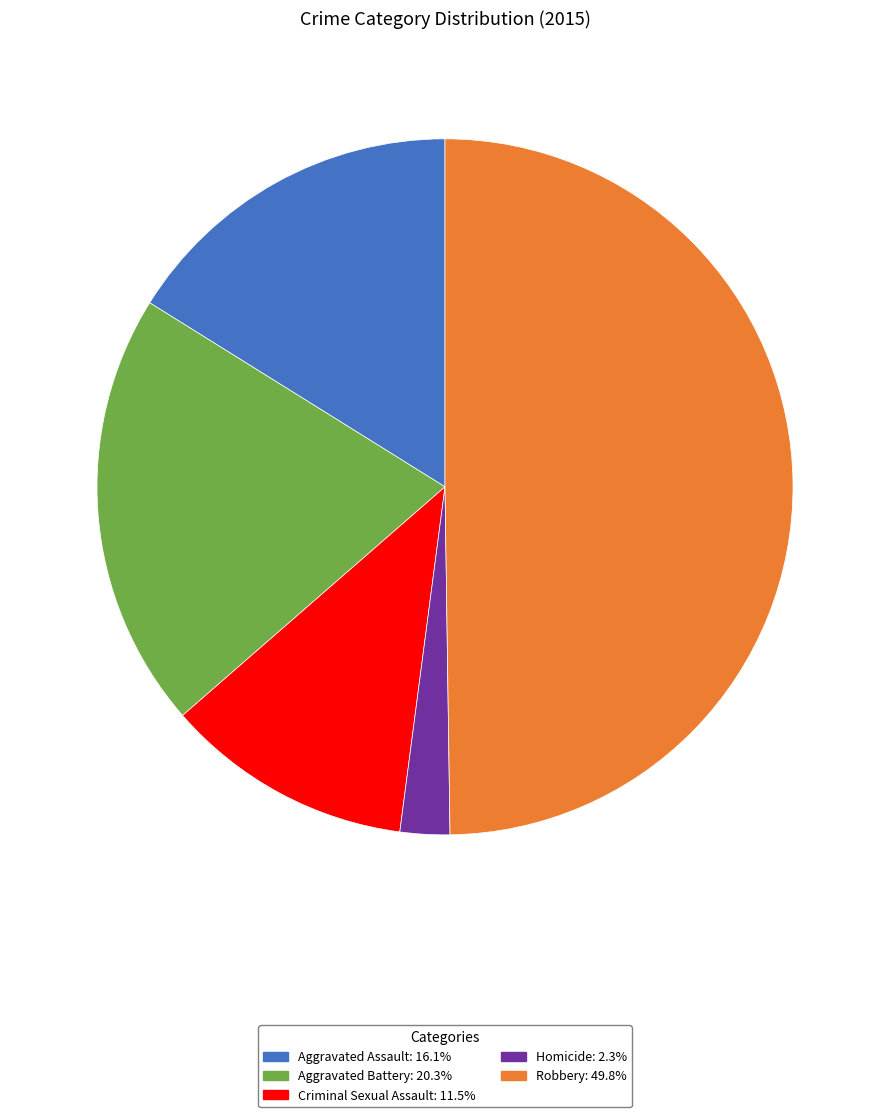

How many segments does this pie chart have?

5